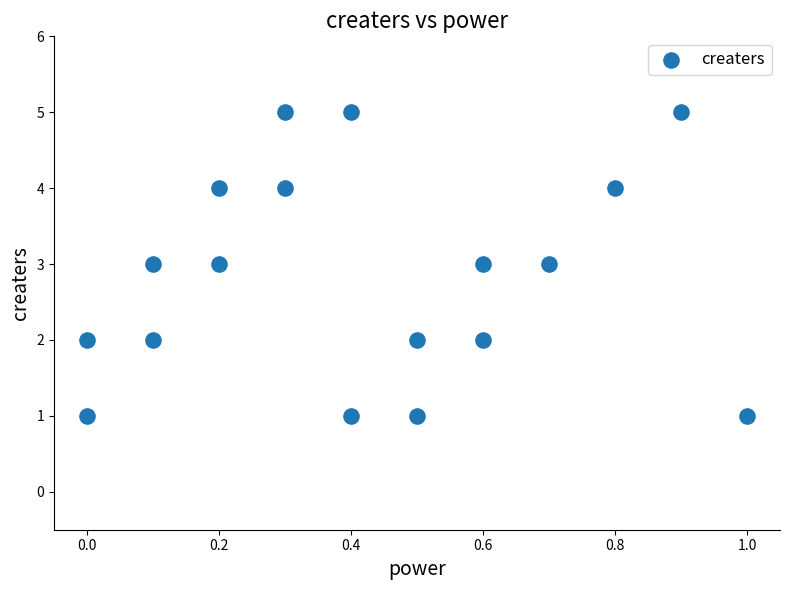

What is the range of Y values (max minus min)?

4